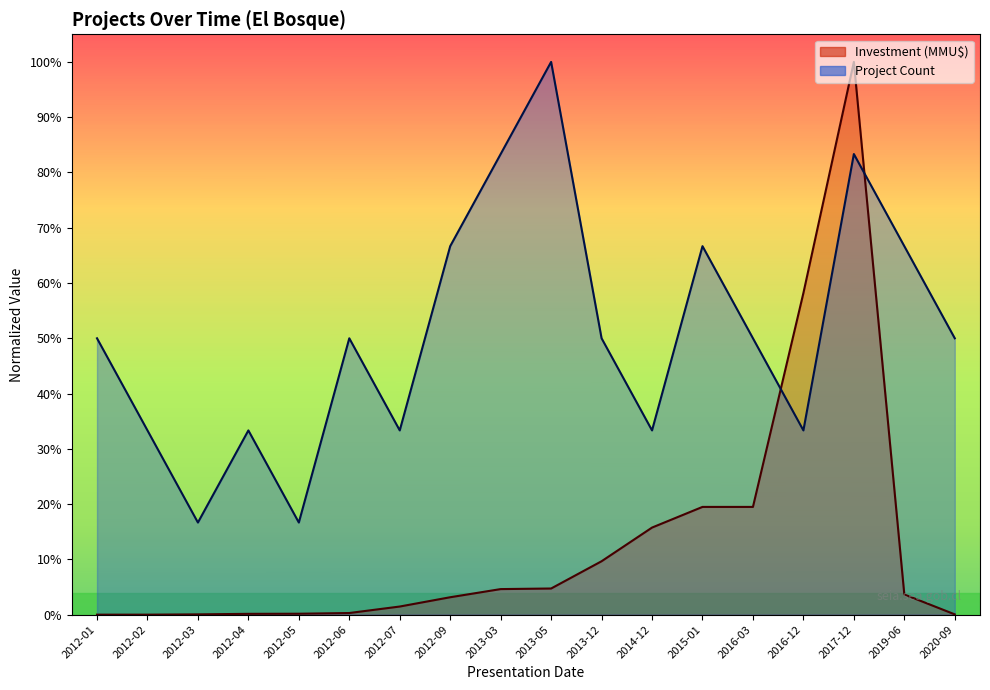

Which series has the largest total across all categories?

Project Count